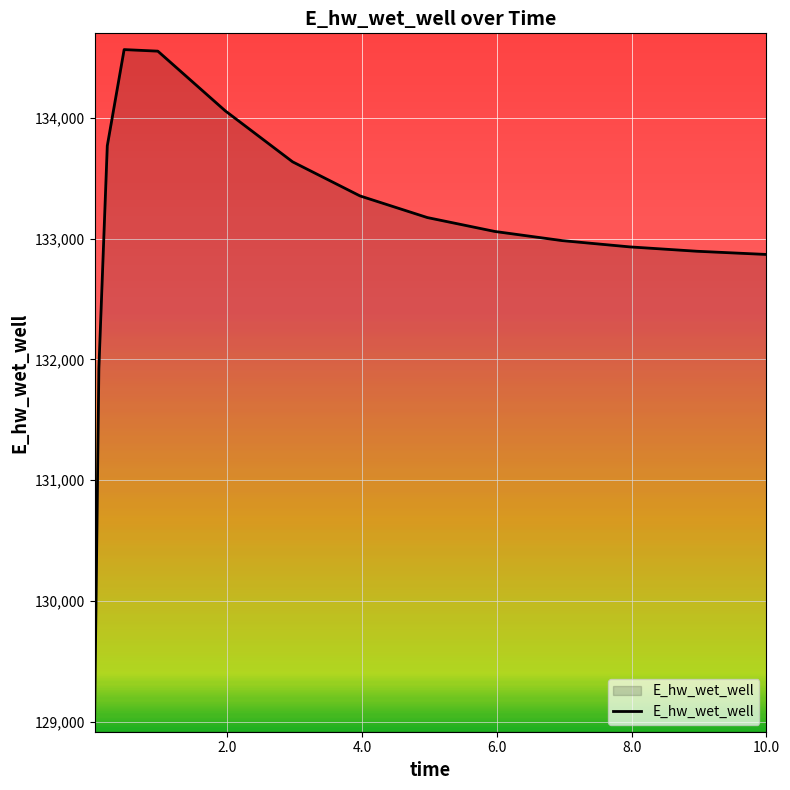

What is the minimum value shown in the chart?

129046.6